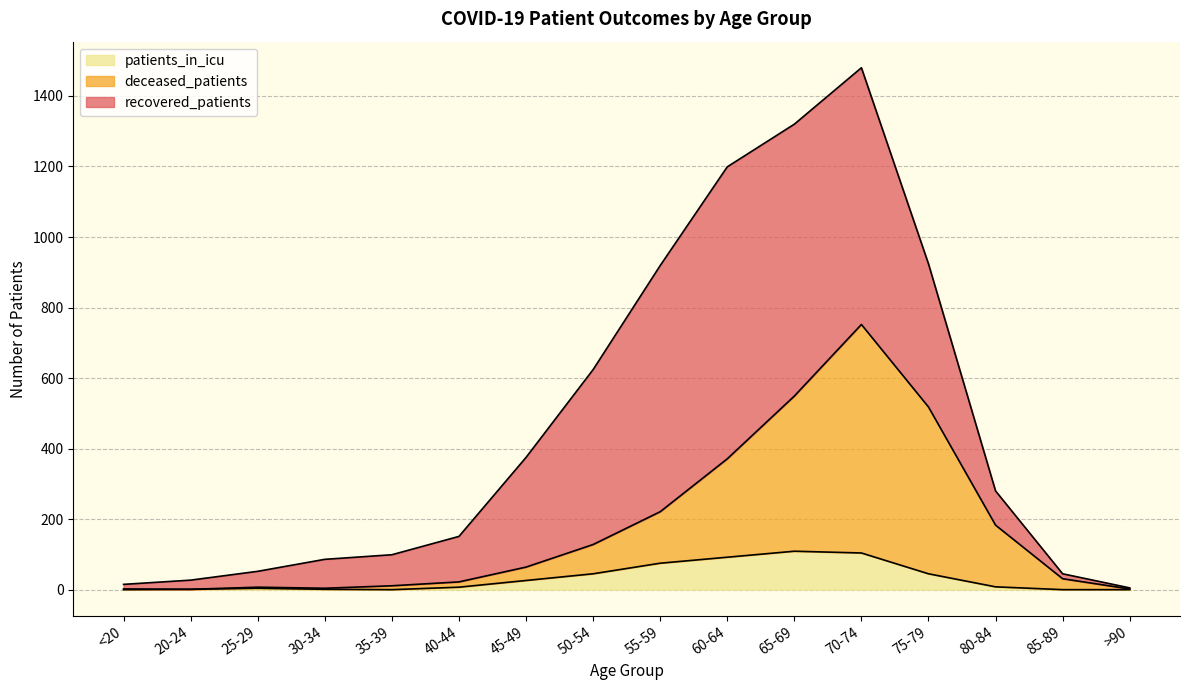

Is it true that deceased_patients equals 549 at 65-69?

True